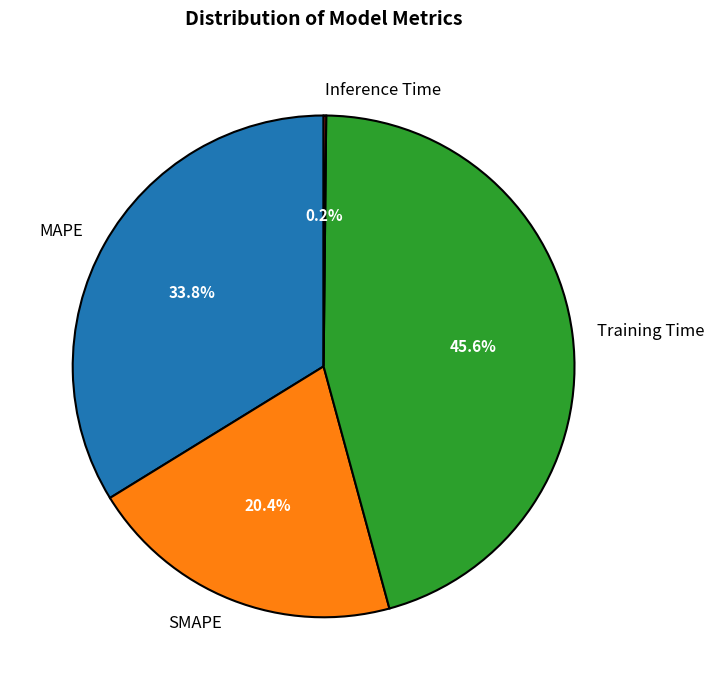

Which slice is the largest?

Training Time